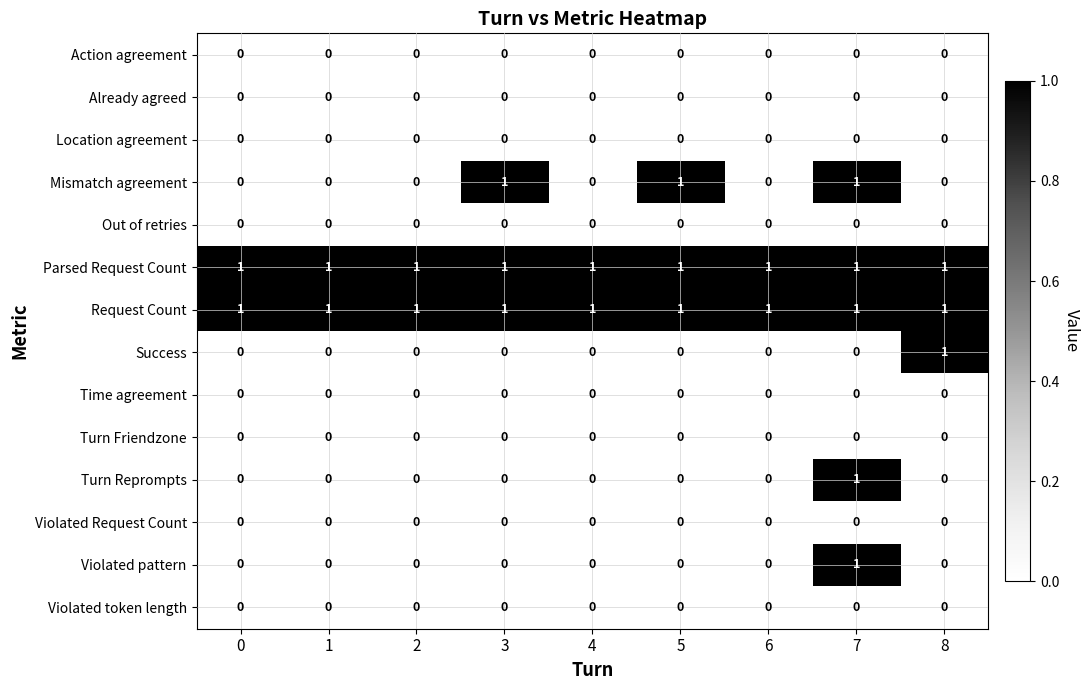

How many categories are shown in the chart?

9